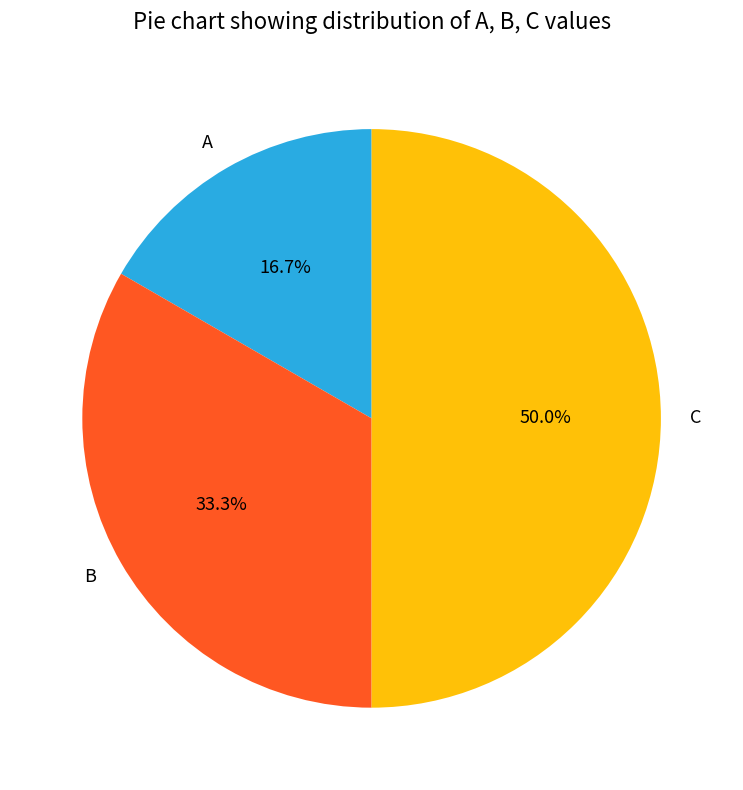

What percentage do B and A together represent?

50.0%